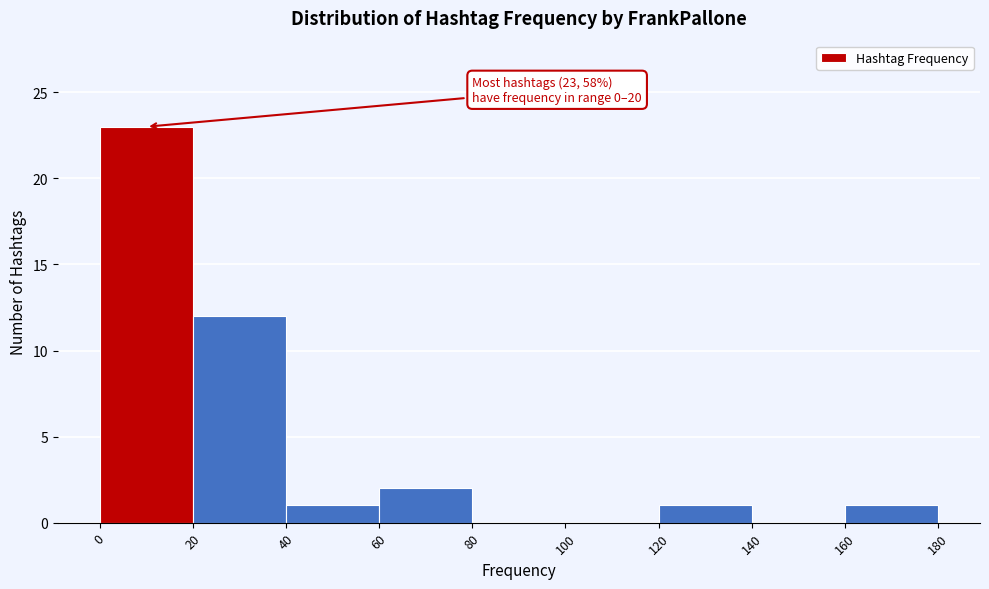

Which range on the x-axis has the tallest bar?

0 to 20